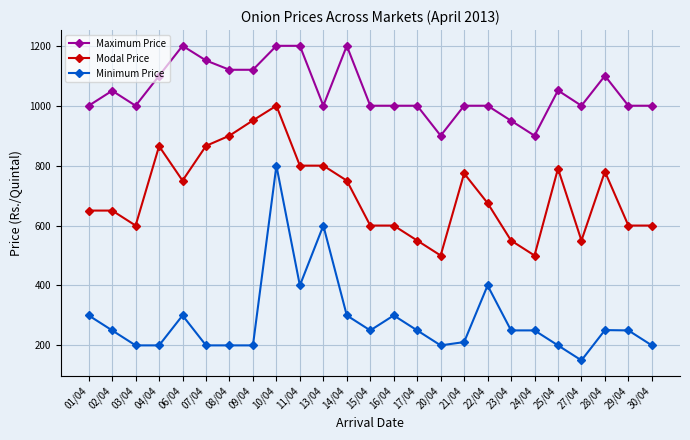

What are all the series names shown in the legend?

Maximum Price, Modal Price, Minimum Price